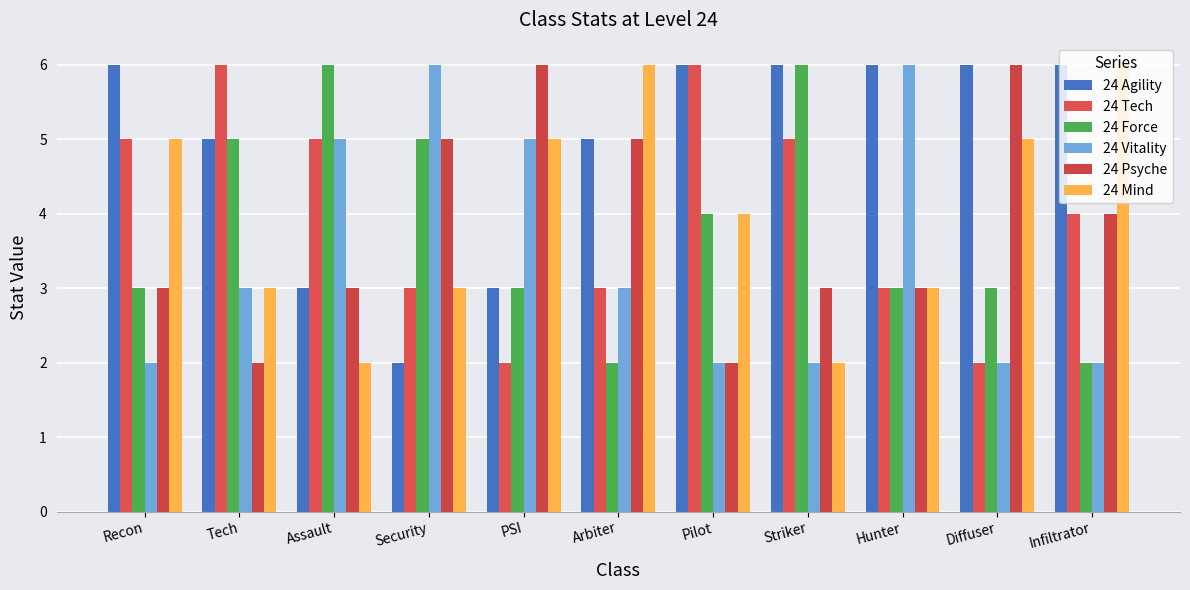

How many bars are there in total?

66